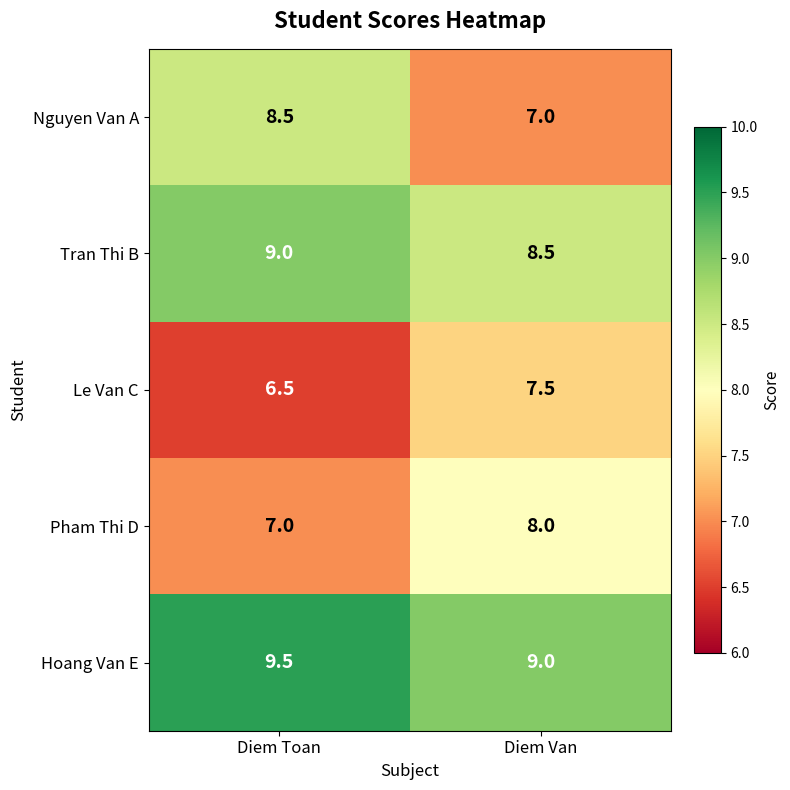

How many series are shown in this chart?

5